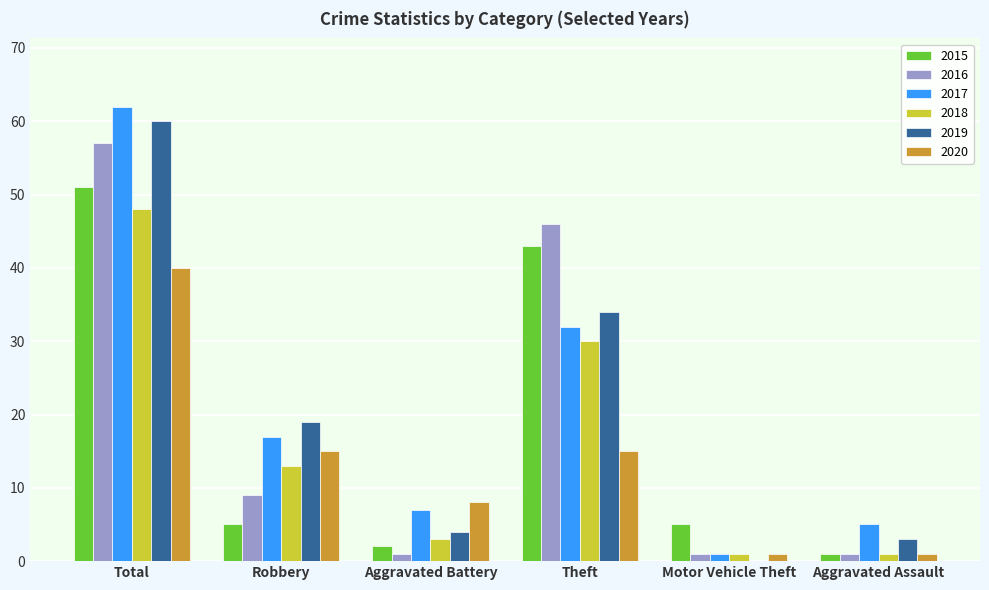

Which series changed the most between Total and Robbery?

2016